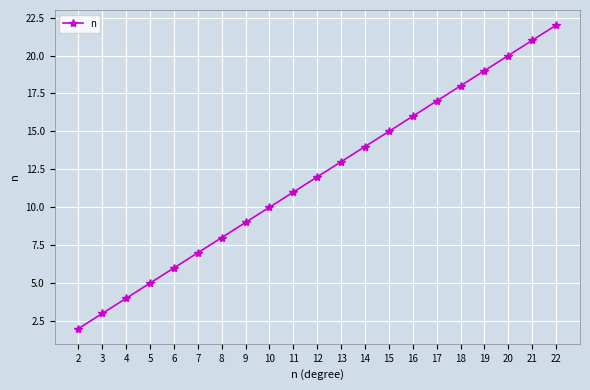

What is the sum of the values at 15 and 19?

34